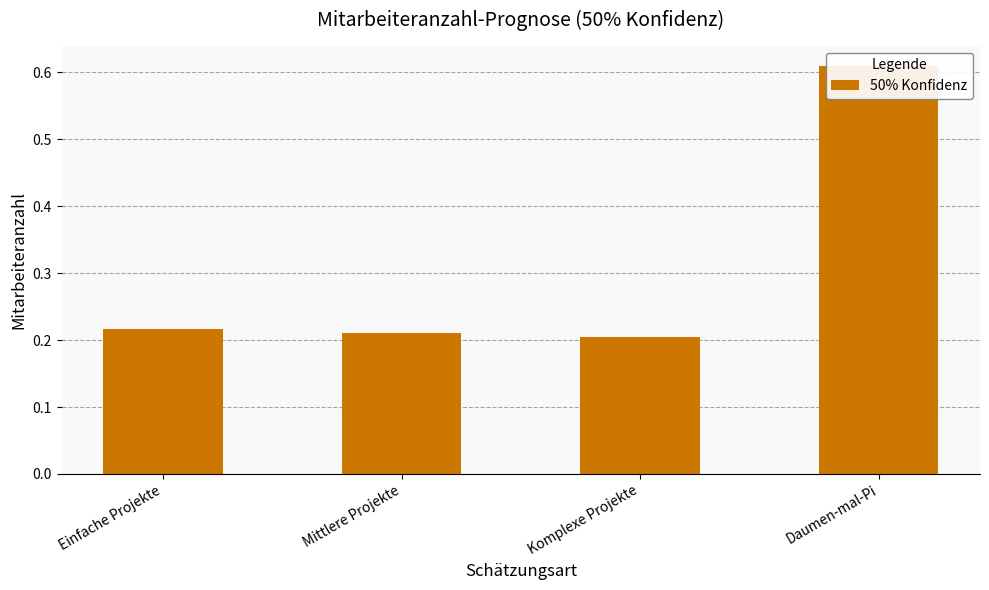

At which category does the chart reach its minimum across all series?

Komplexe Projekte